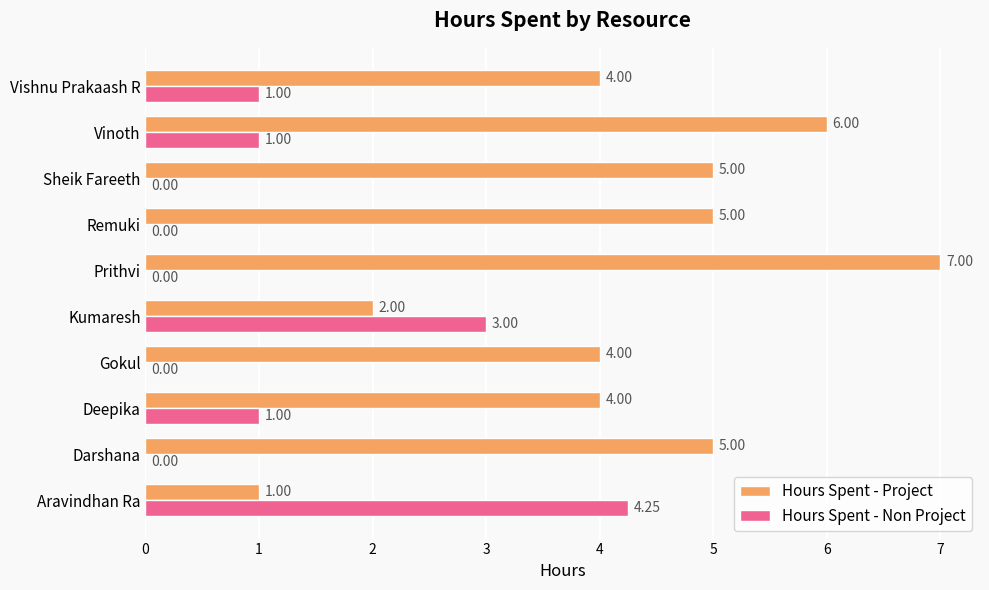

What is the sum of all Hours Spent - Project values?

43.0